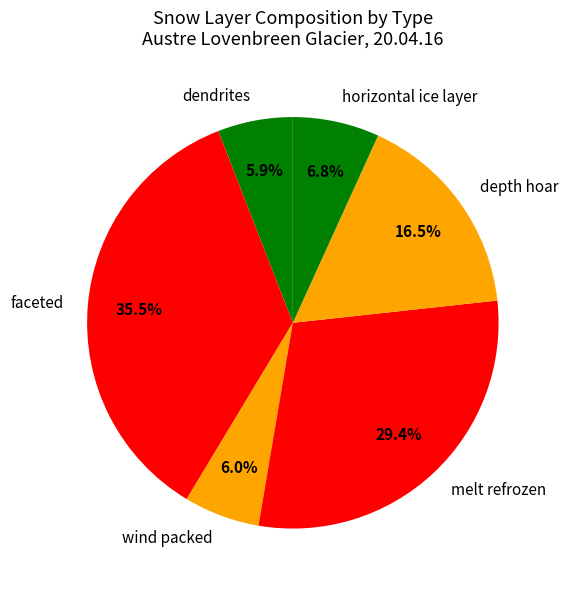

What is the ratio of the value at melt refrozen to the value at dendrites?

5.0